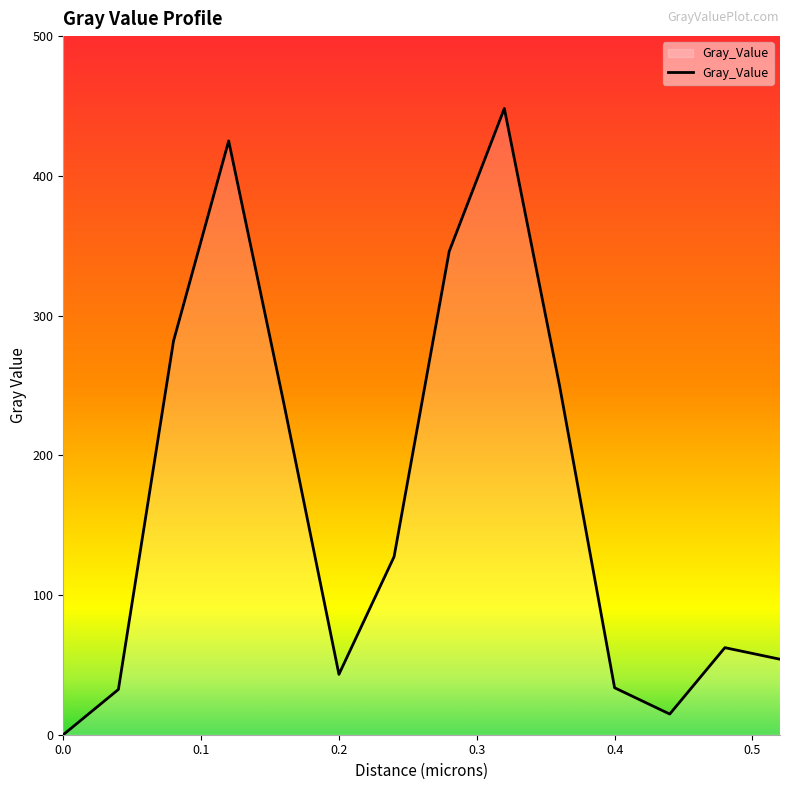

What is the difference between the maximum and minimum values?

448.2